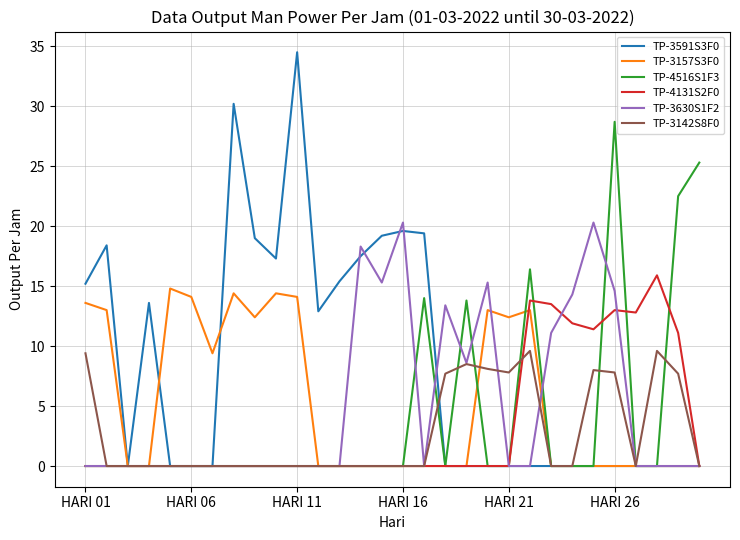

Which series has the largest range (max minus min)?

TP-3591S3F0